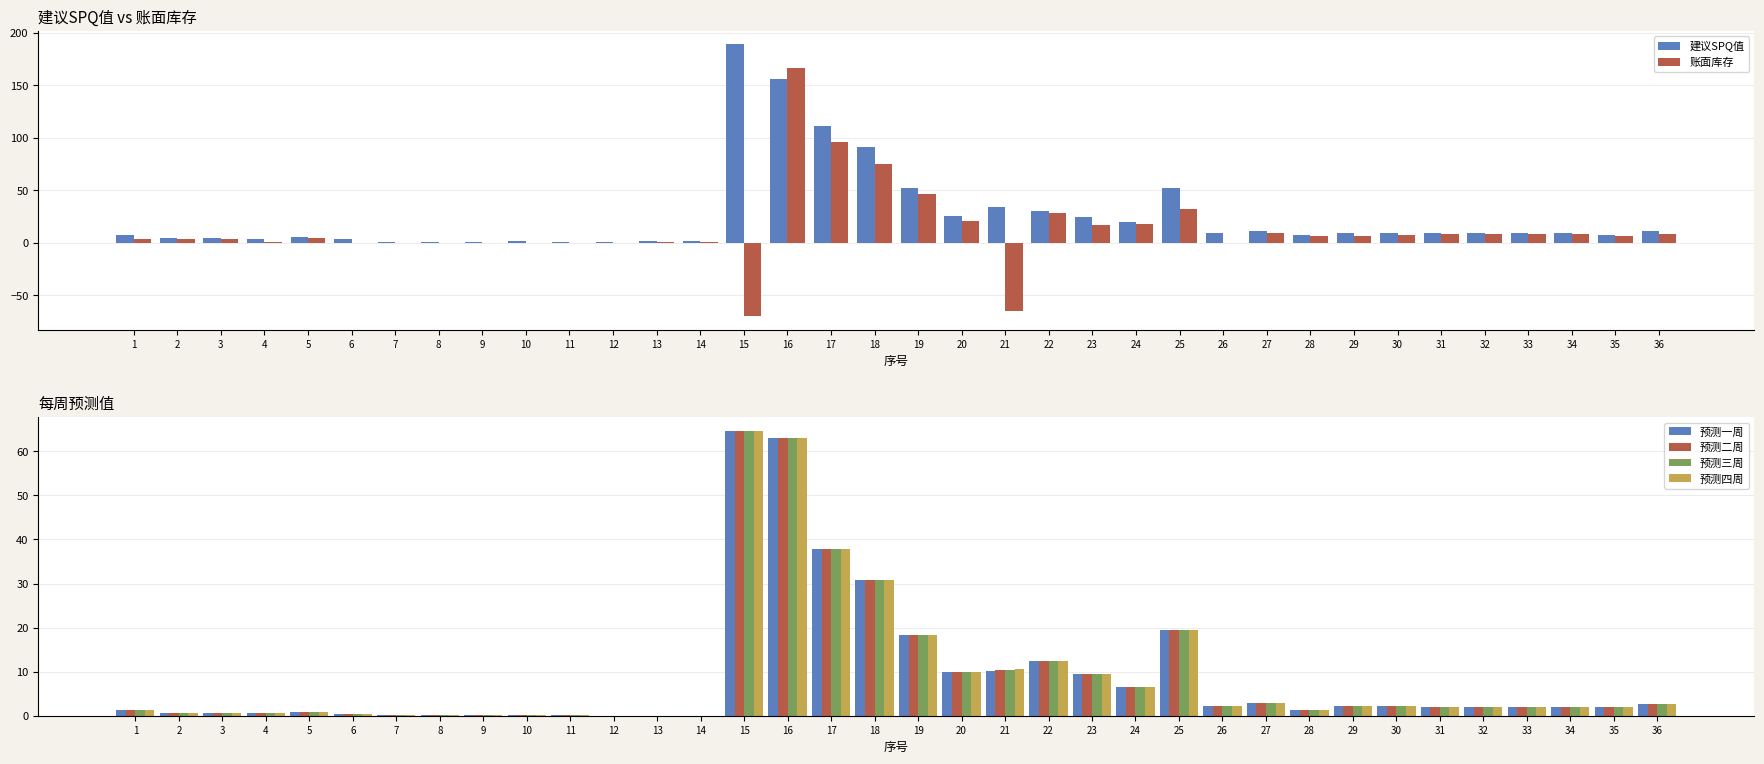

How many positive values does the 预测三周 series have?

33